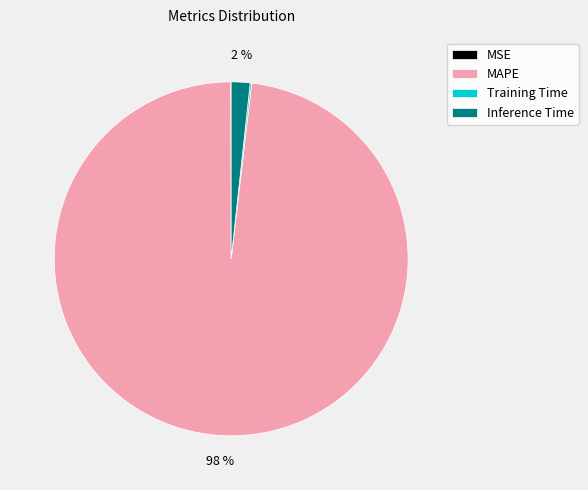

To the nearest percent, what is the average slice percentage?

25%